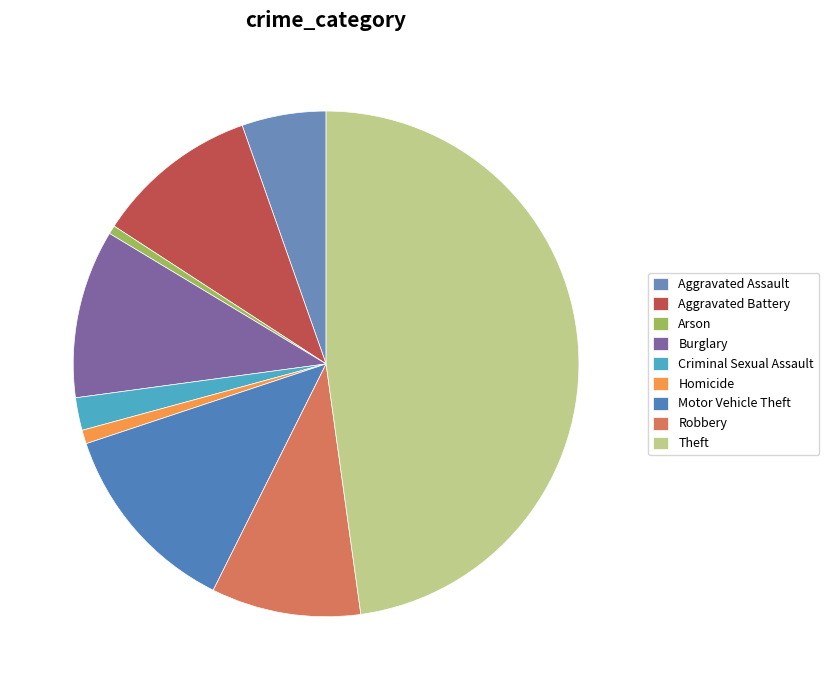

Is it true that Robbery is 10% of the pie?

True